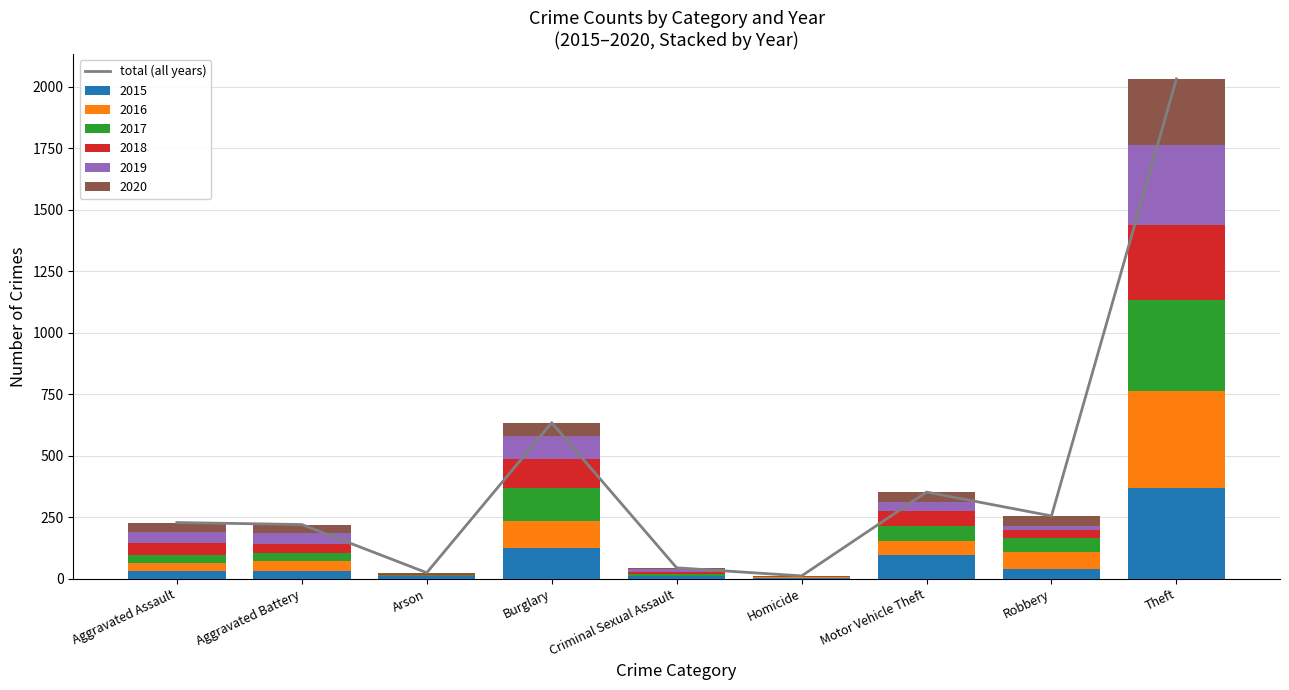

What is the value of the 9th bar from the left?

2032